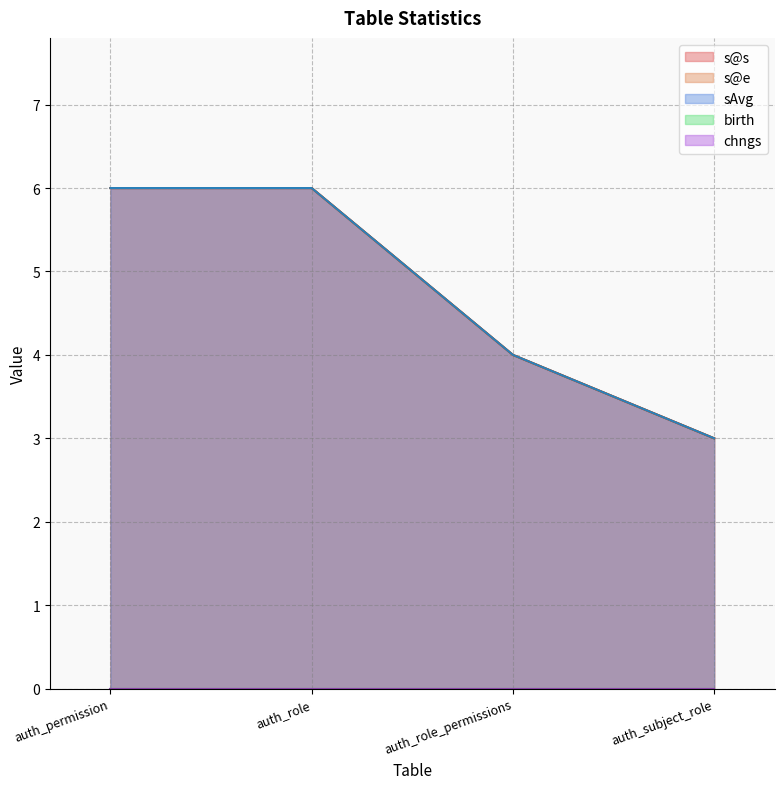

How many data points in s@e are less than 6?

2